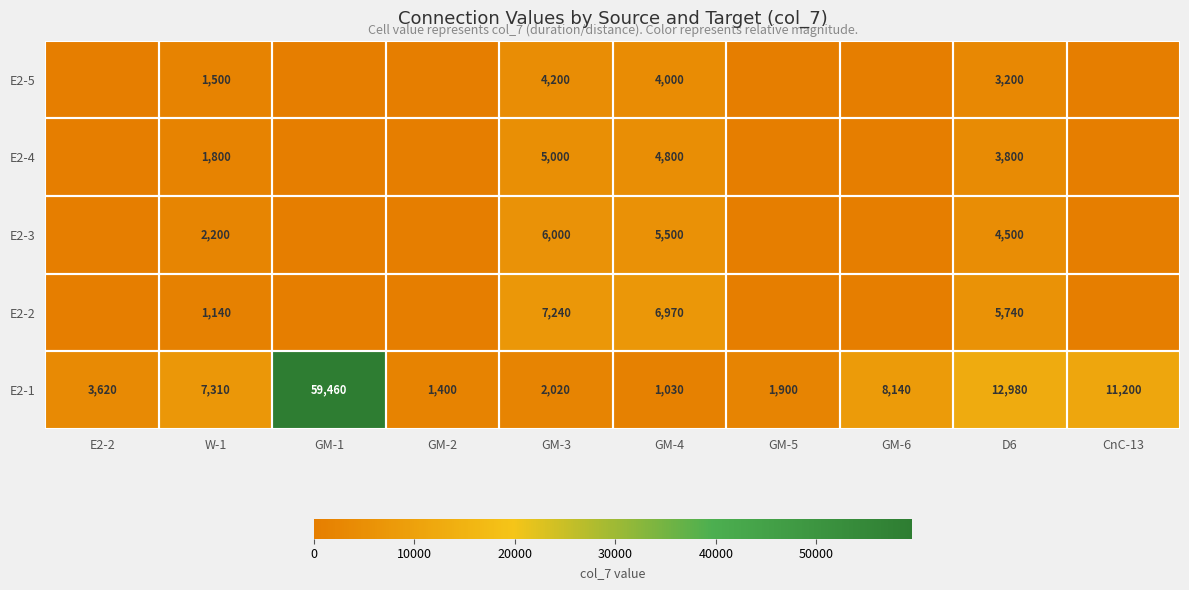

At which category does the chart reach its peak across all series?

GM-1